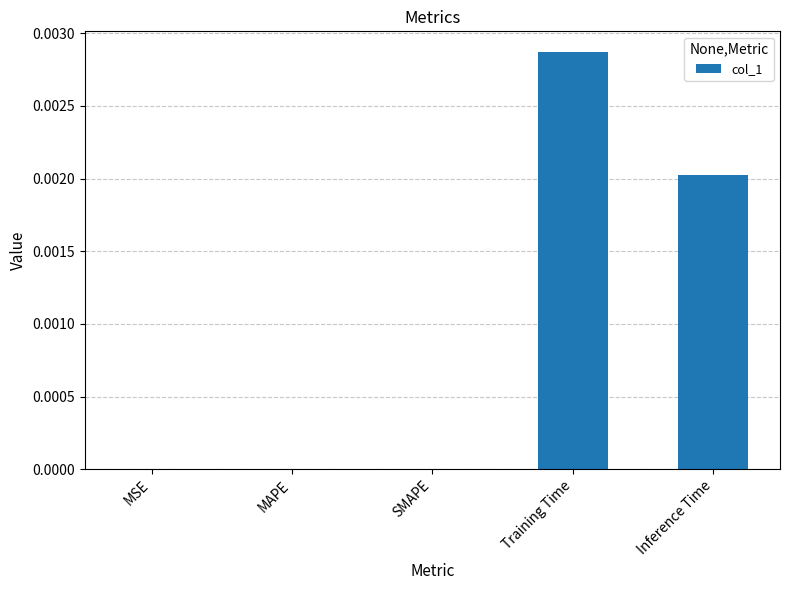

Which category has the highest value across all series?

Training Time